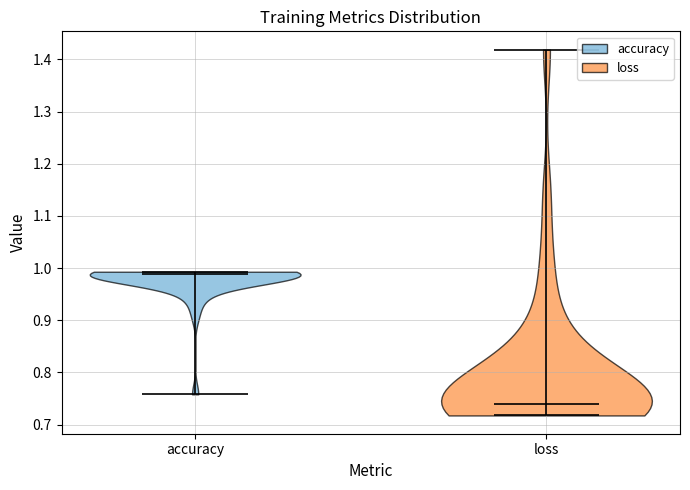

What is the lowest point the violin for accuracy reaches on the y-axis? The values are not printed on the chart, so give them approximately, as read against the axis.

0.76